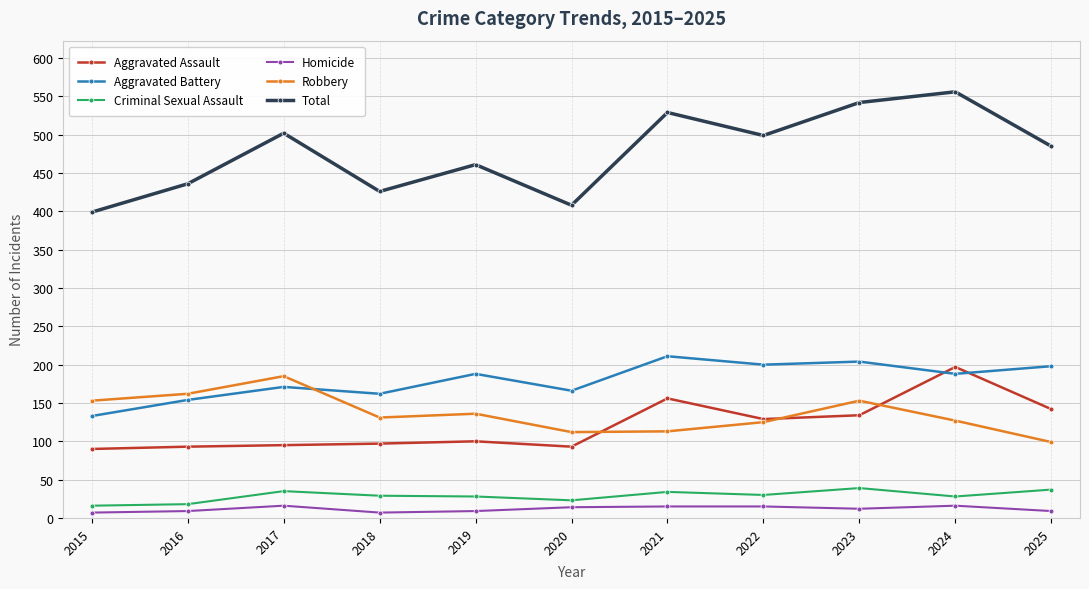

True or false: Aggravated Assault has more than 2 points higher than both neighbors.

True